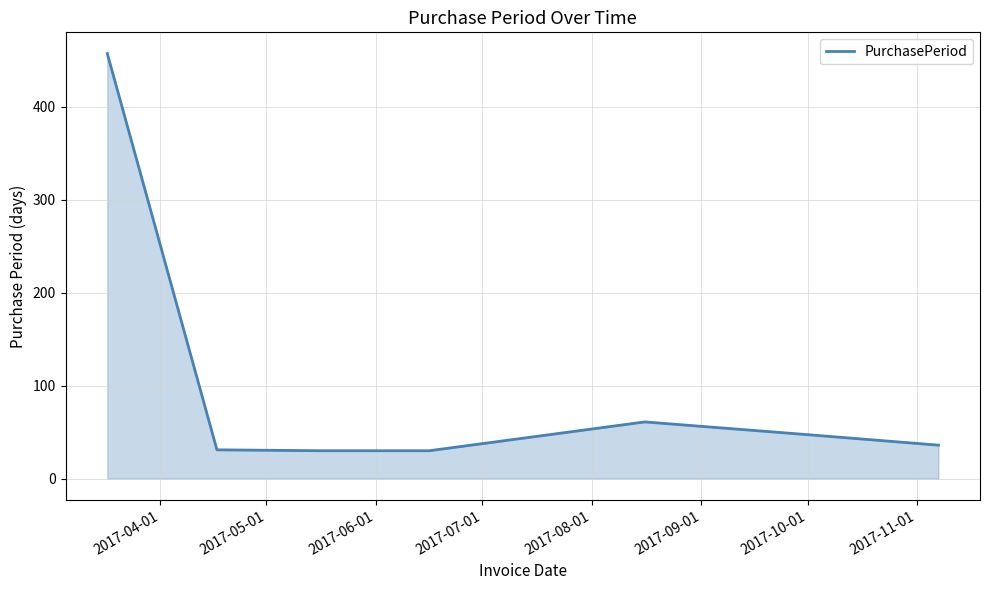

True or false: the data has more than 0 interior local peaks.

True